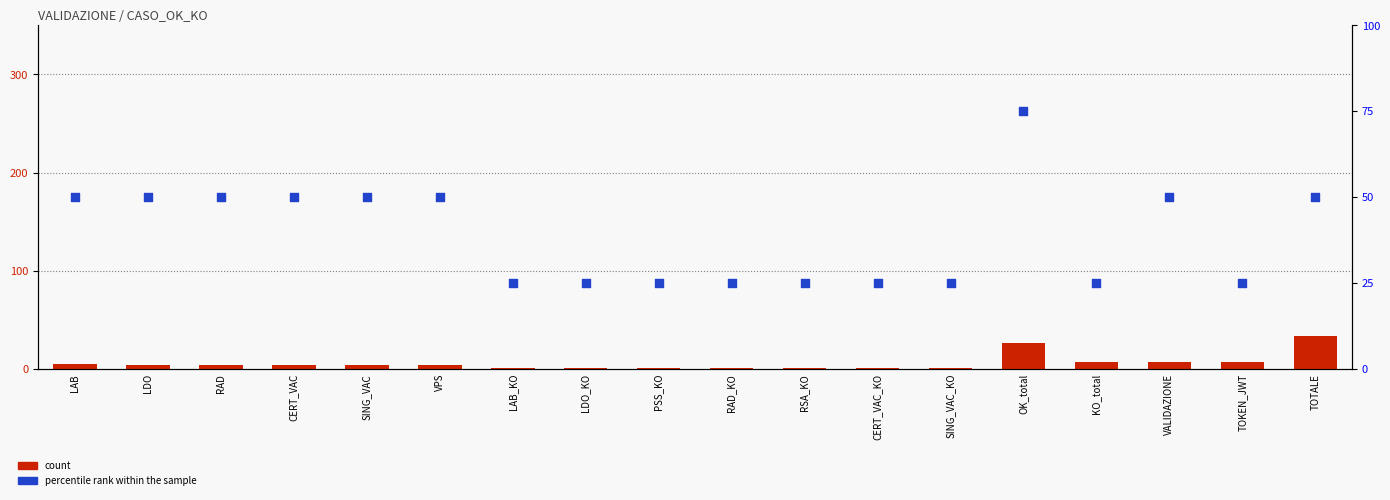

What are all the series names shown in the legend?

count, percentile rank within the sample